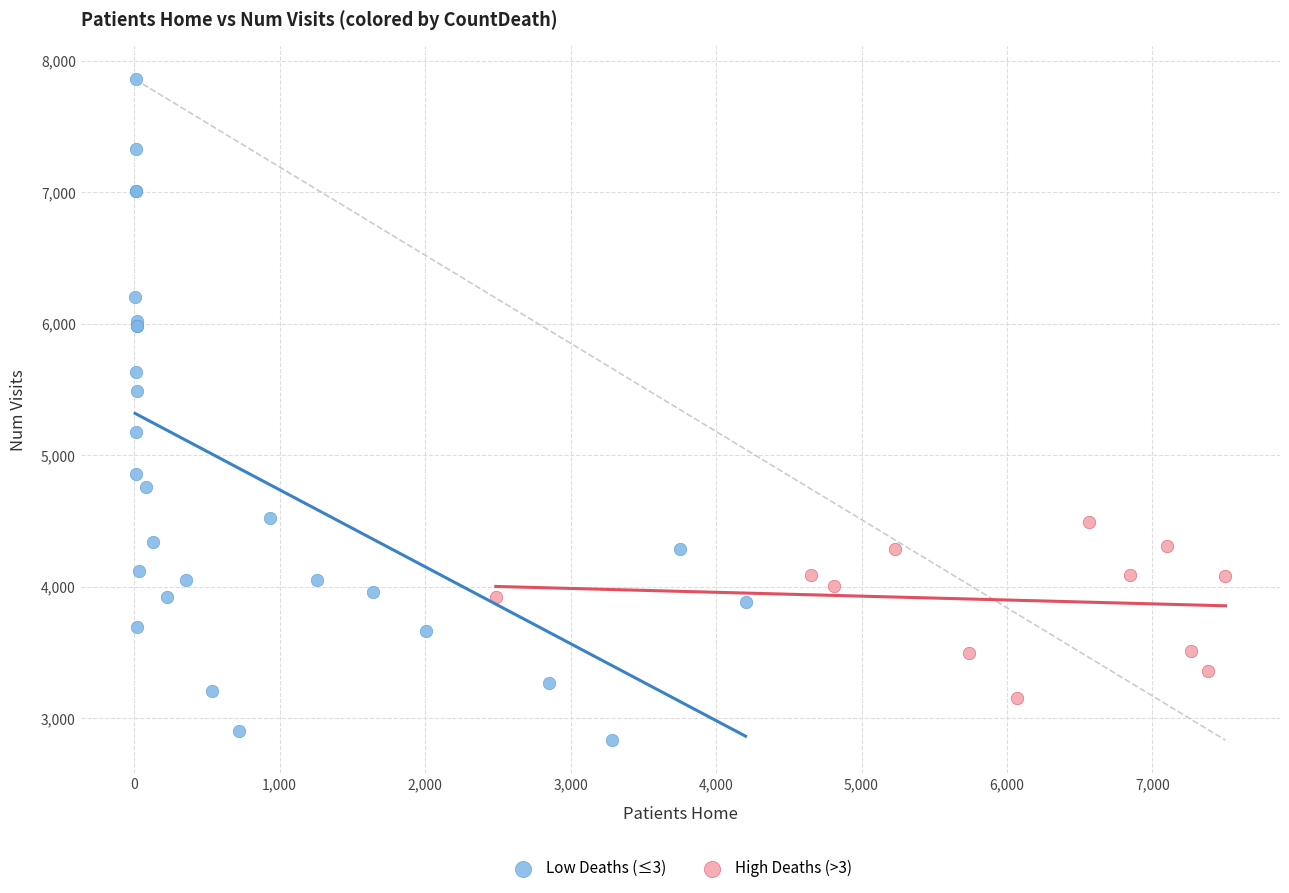

Which series contains the highest Y value?

Low Deaths (≤3)